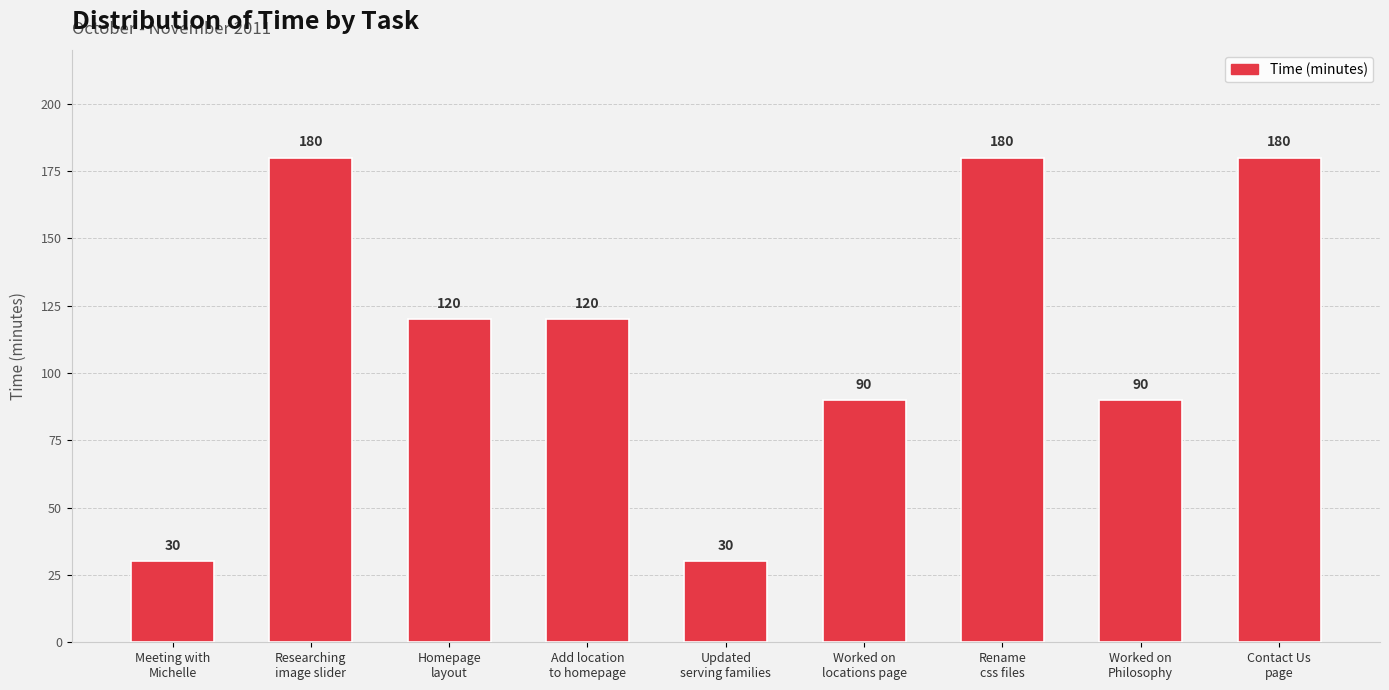

Reading left to right, list all the values displayed in this chart.

30	180	120	120	30	90	180	90	180